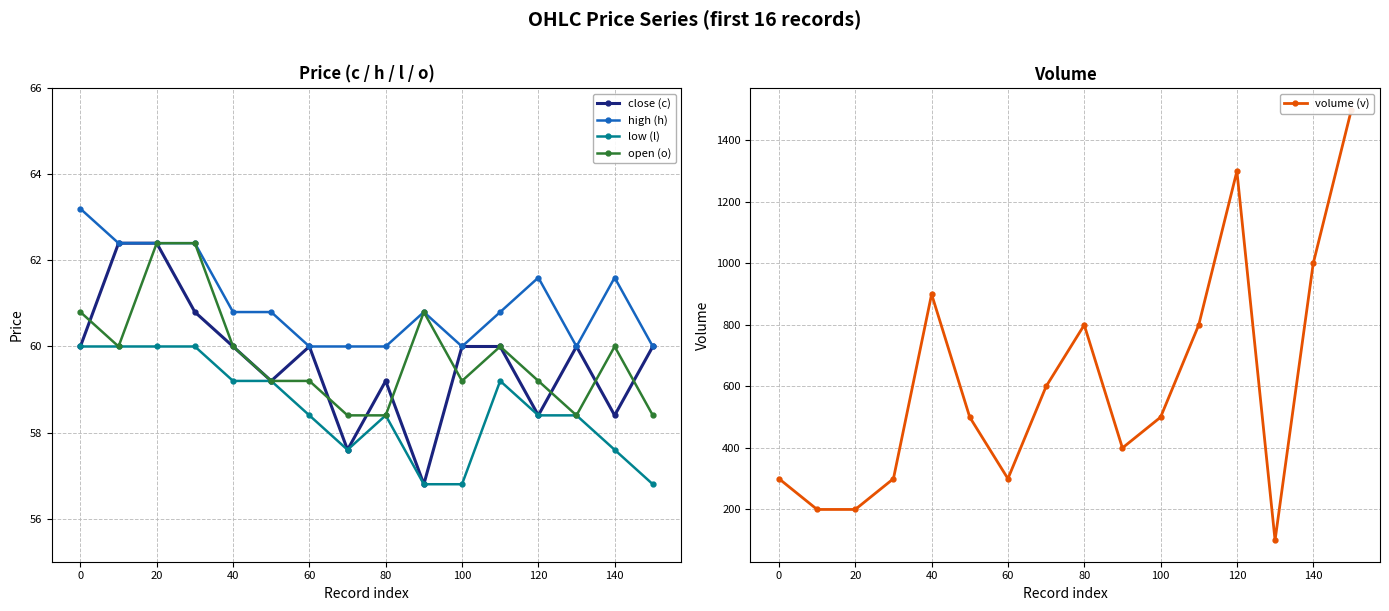

In close (c), how many points are lower than both neighbors (excluding endpoints)?

5